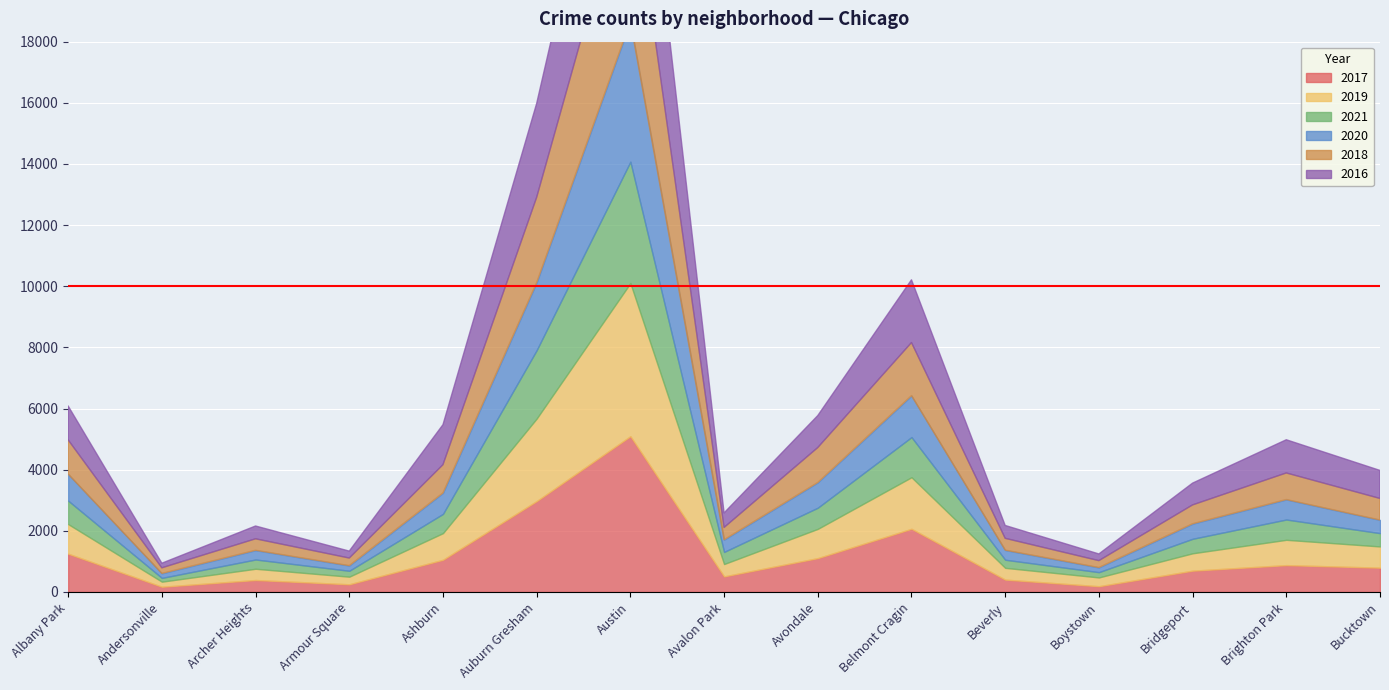

List the labels in order of 2018 value, smallest first.

Andersonville, Boystown, Armour Square, Archer Heights, Beverly, Avalon Park, Bridgeport, Bucktown, Brighton Park, Ashburn, Albany Park, Avondale, Belmont Cragin, Auburn Gresham, Austin